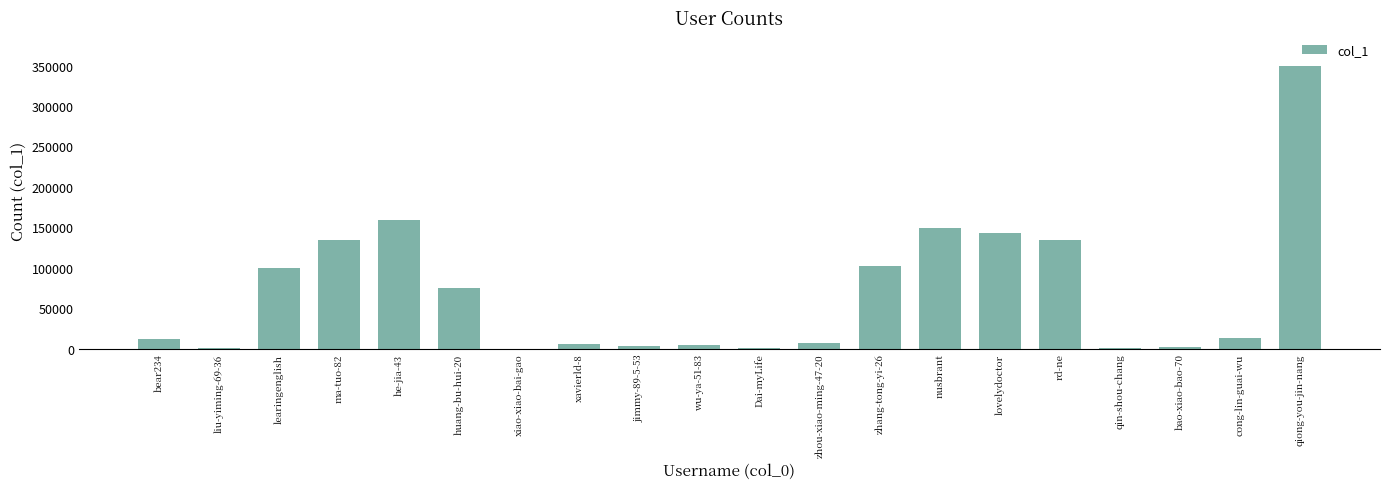

At which category does the chart reach its peak across all series?

qiong-you-jin-nang